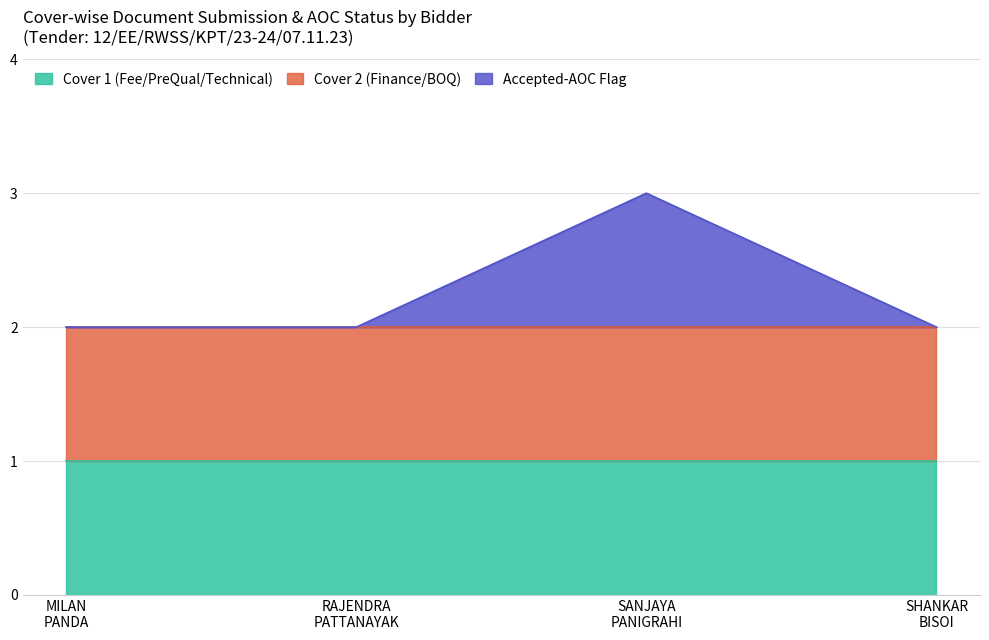

True or false: Finance Docs has a value of 1 at Cover 1.

True